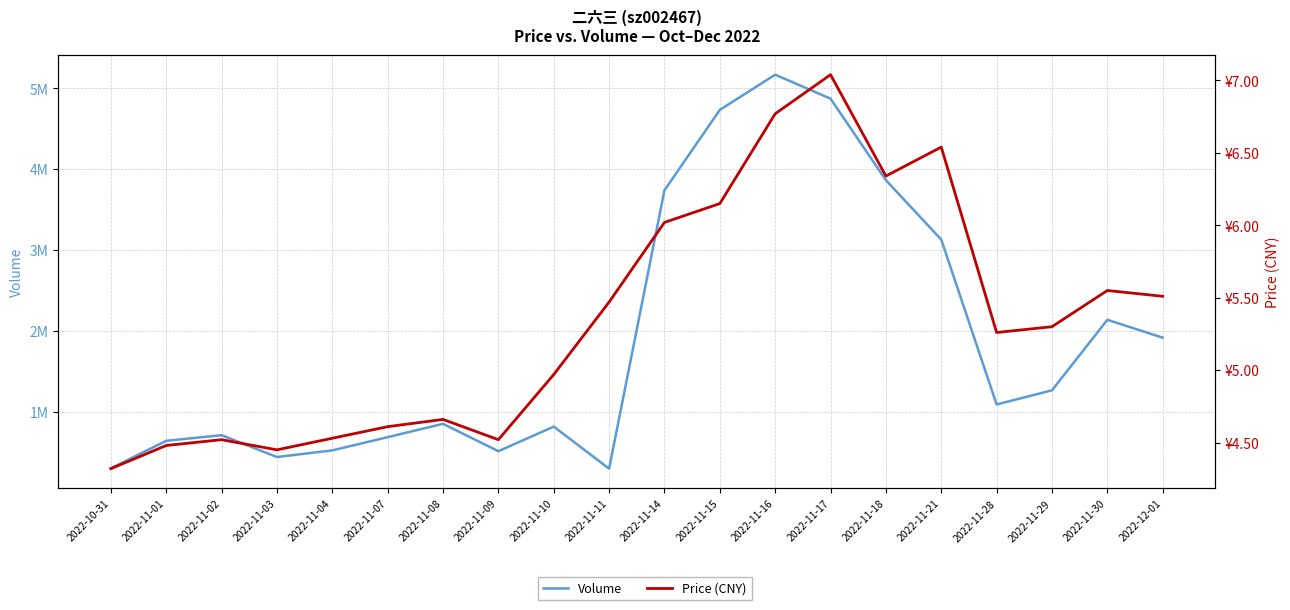

Does the chart have visible grid lines?

Yes